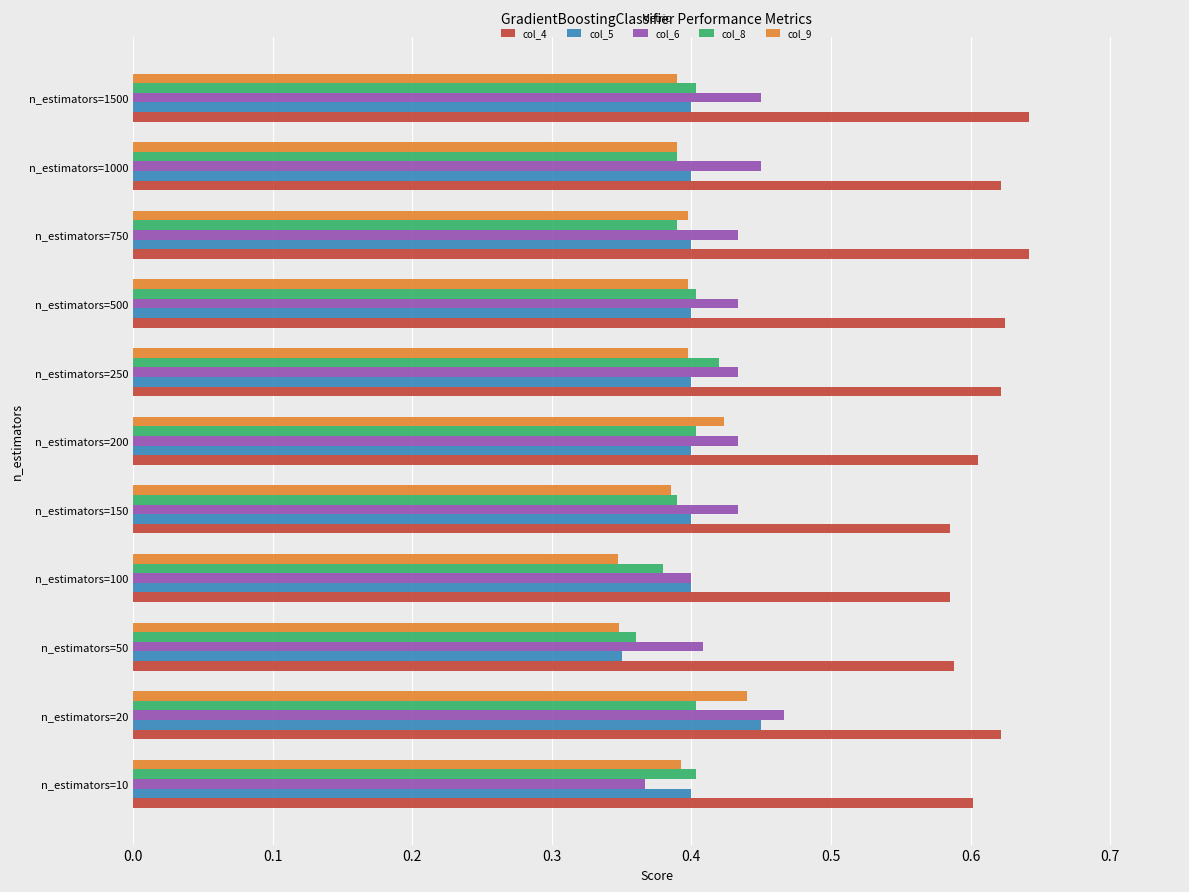

The col_9 series shows 0.5 at n_estimators=100. True or false?

False